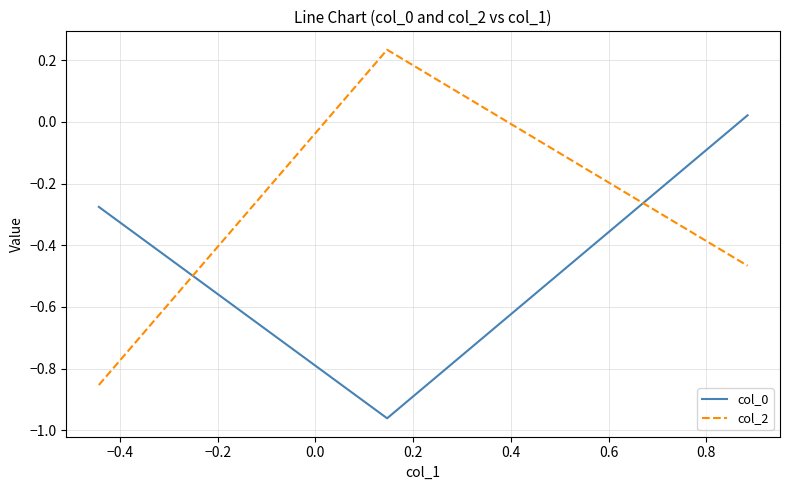

What is the difference between the second highest and minimum values in the col_0 series?

0.7